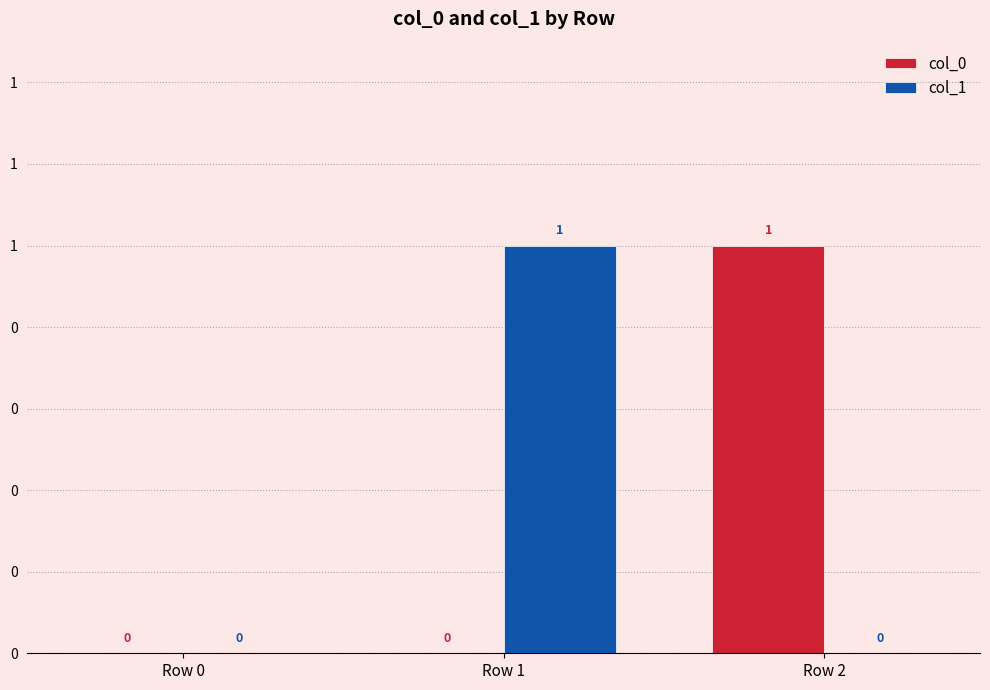

The value of col_0 at Row 0 is 0. True or false?

True